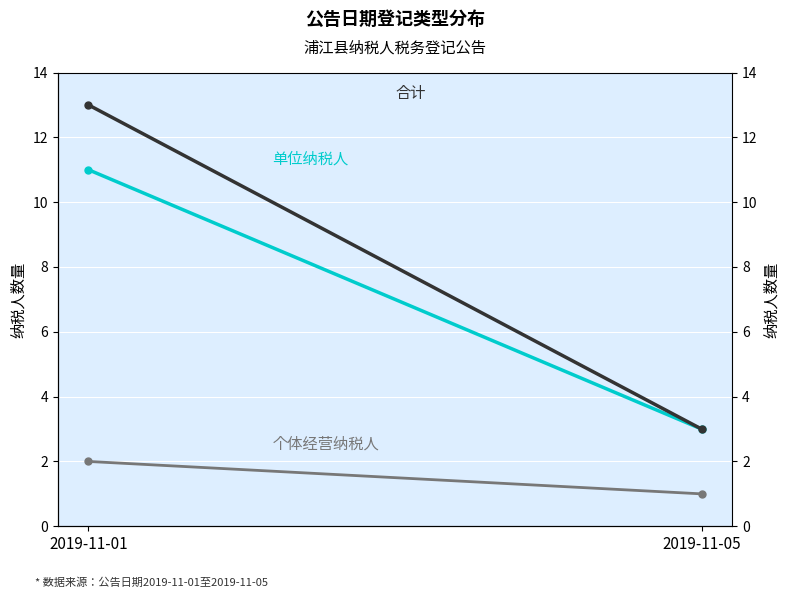

What is the value of the 合计 point at the 2nd from the left?

3